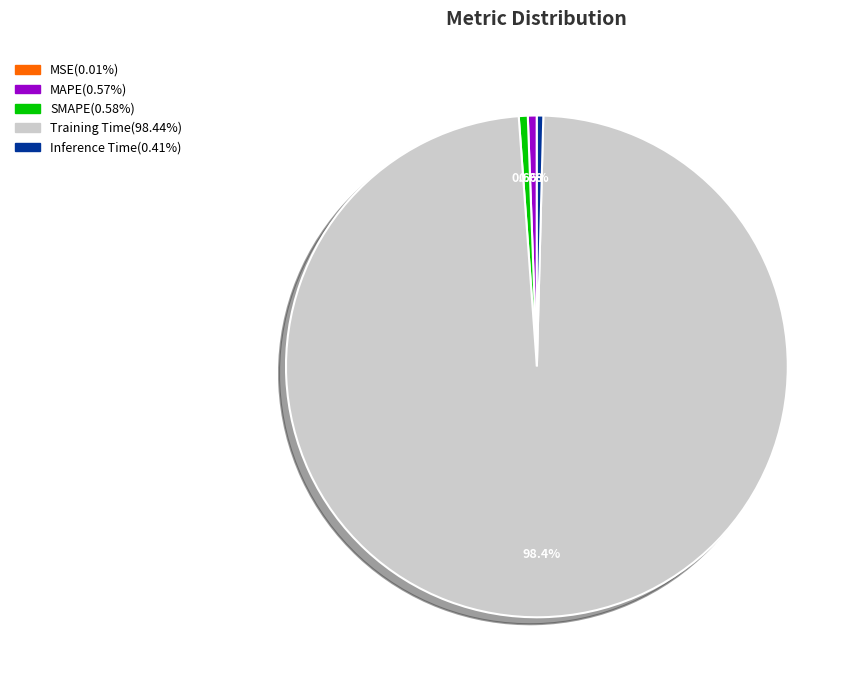

To the nearest percent, what portion does SMAPE represent?

1%